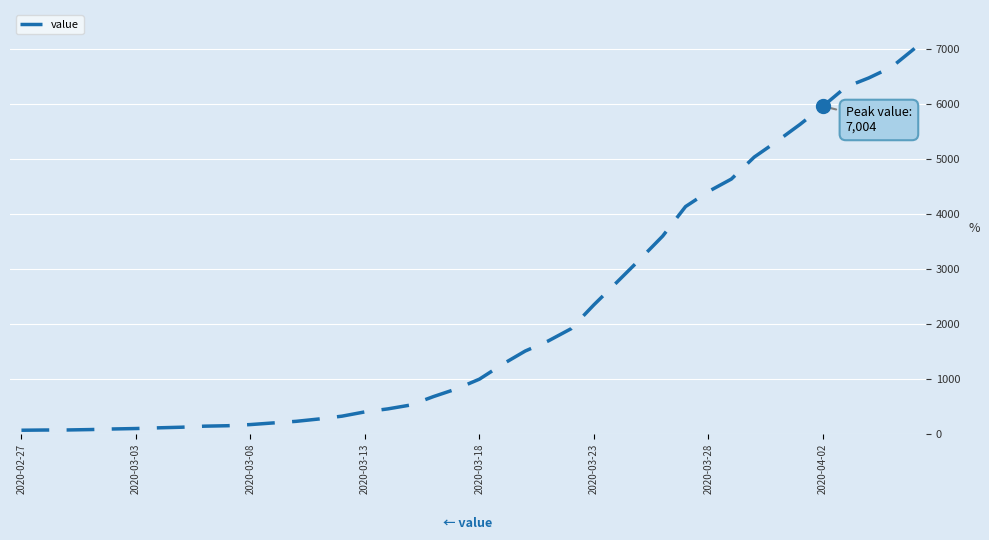

What is the difference between the maximum and minimum values?

6940